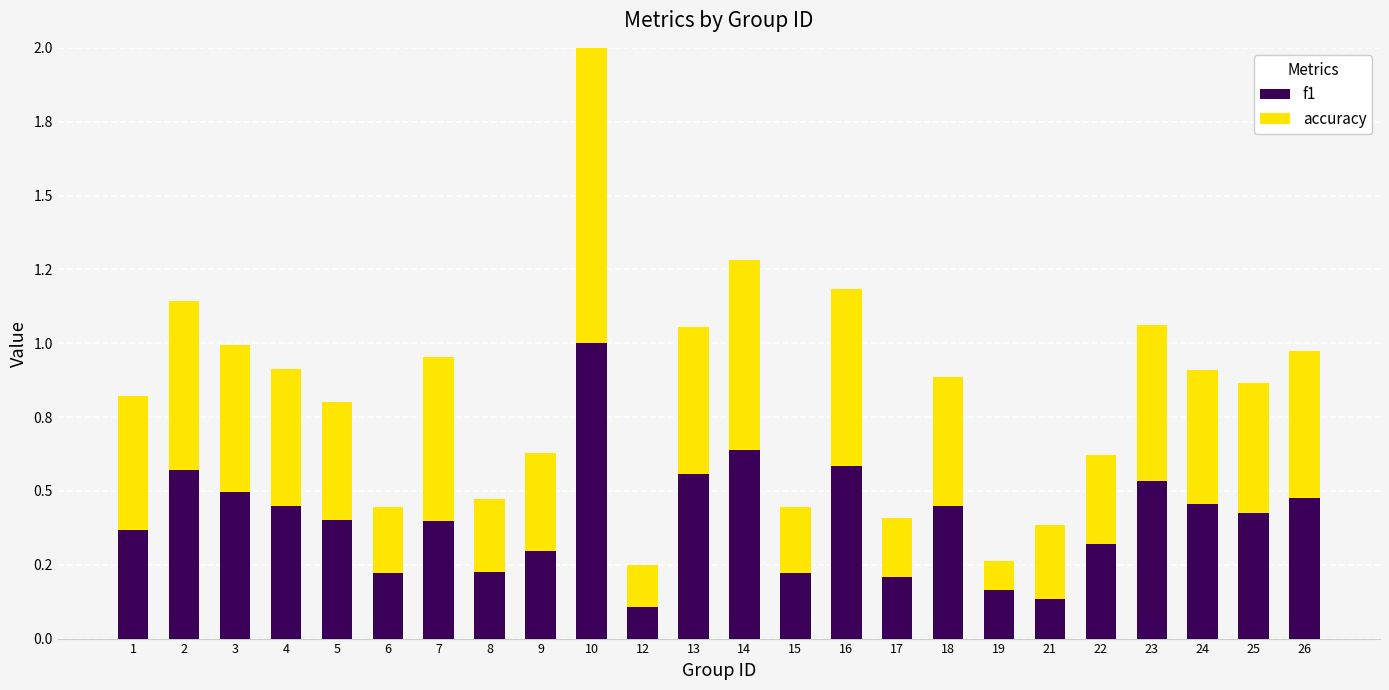

Does the chart contain stacked bars?

Yes